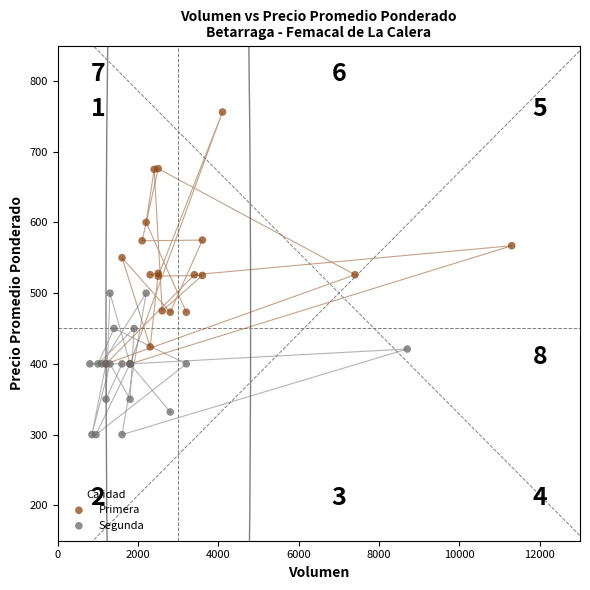

What are all the series names shown in the legend?

Primera, Segunda